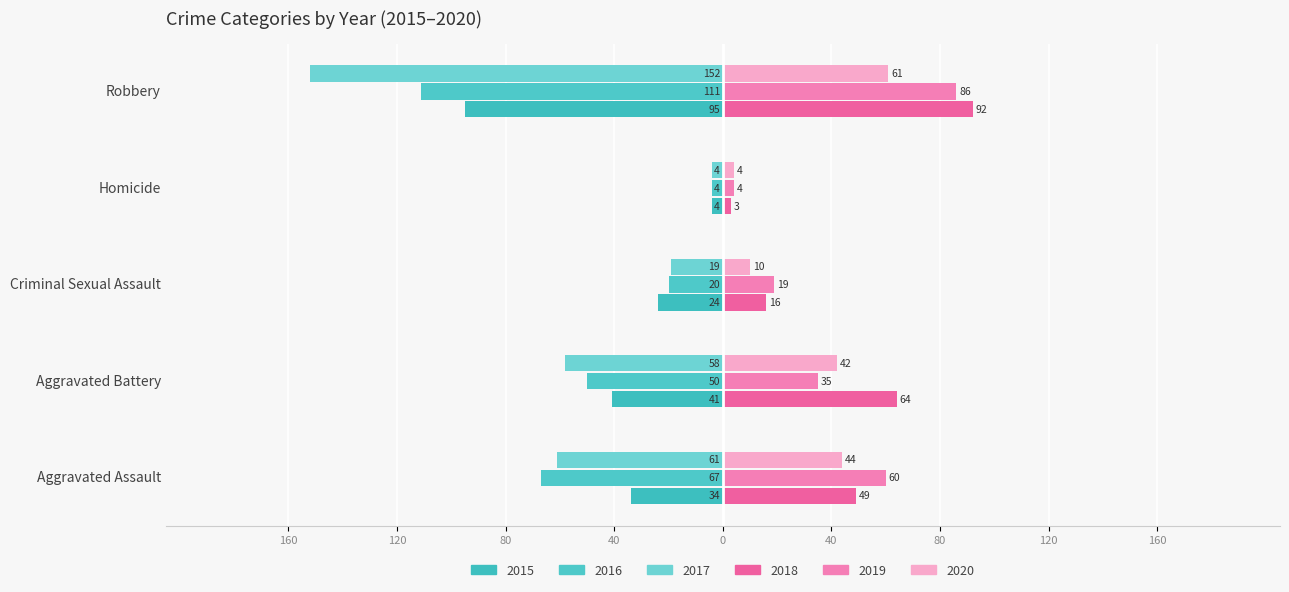

The 2019 series shows 19 at Criminal Sexual Assault. True or false?

True